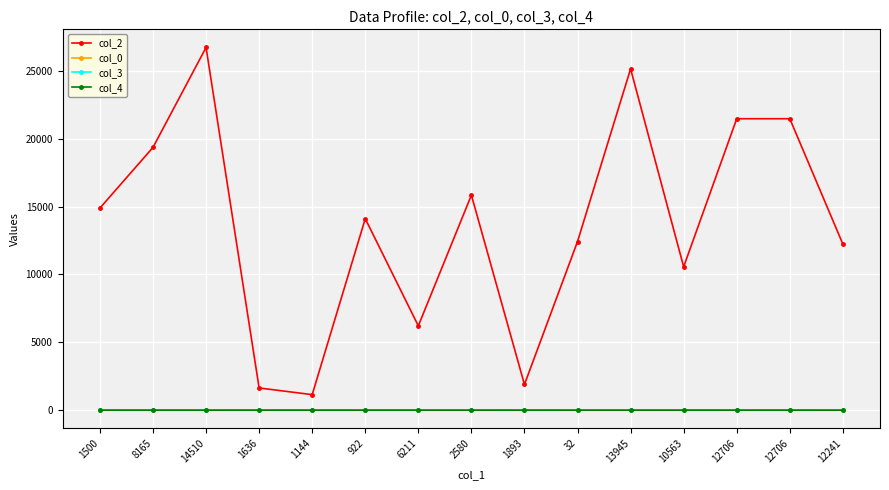

True or false: col_3 and col_2 intersect in this chart.

False